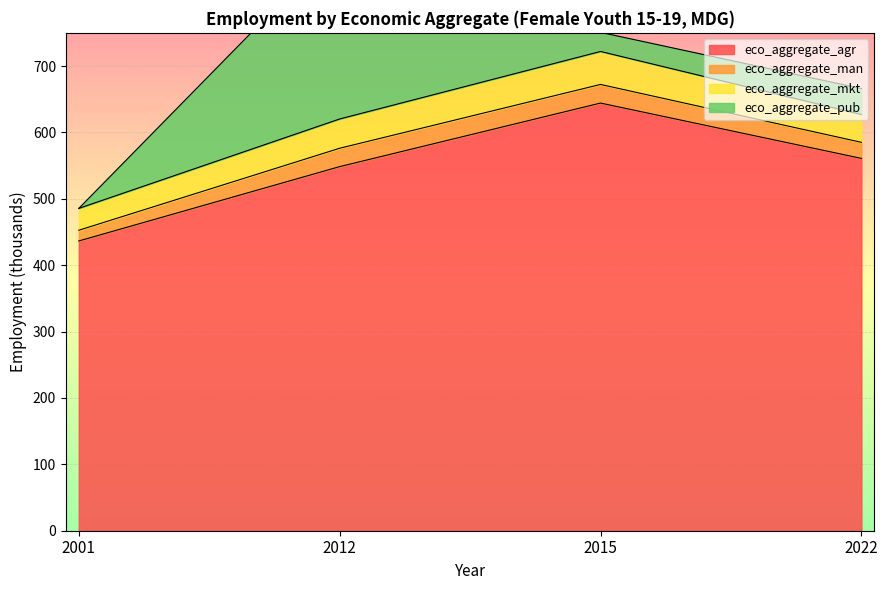

True or false: eco_aggregate_agr has a value of 273.9 at 2012.

False